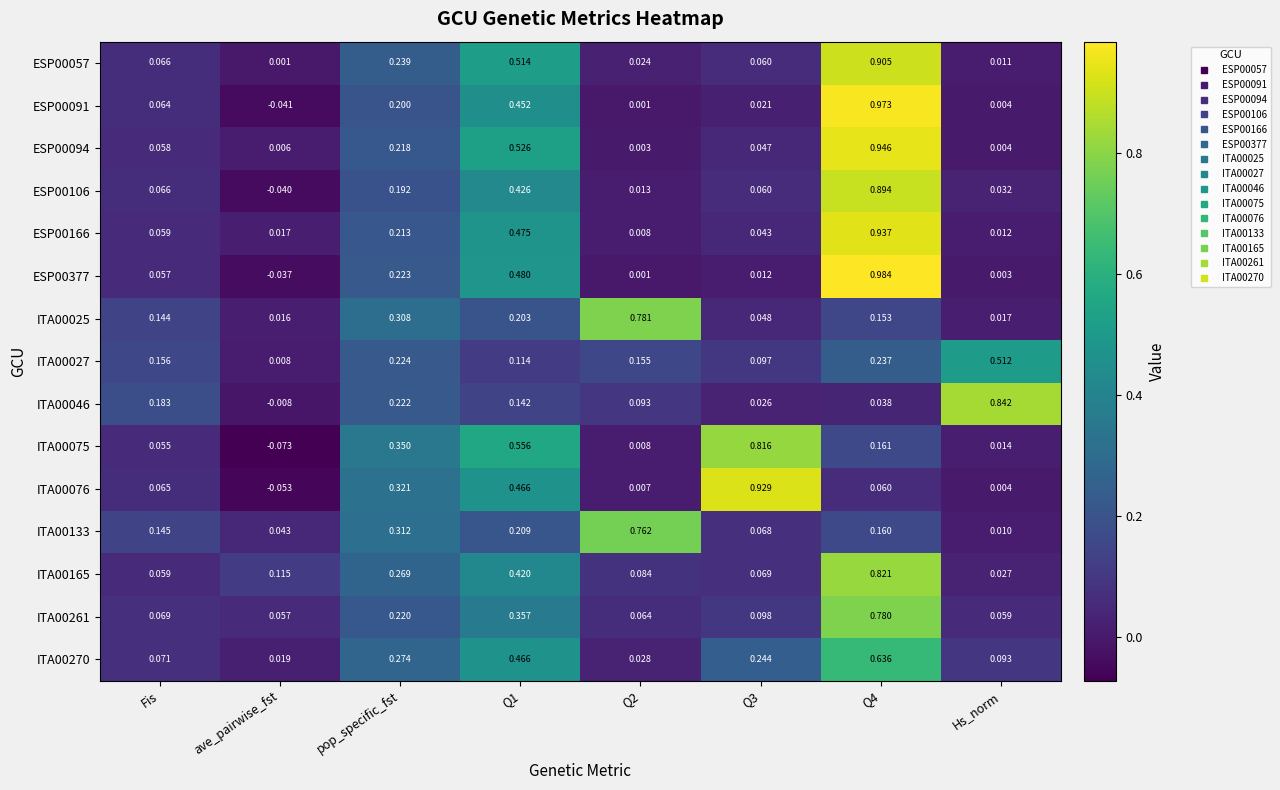

At which label does ITA00046 reach its peak?

Hs_norm